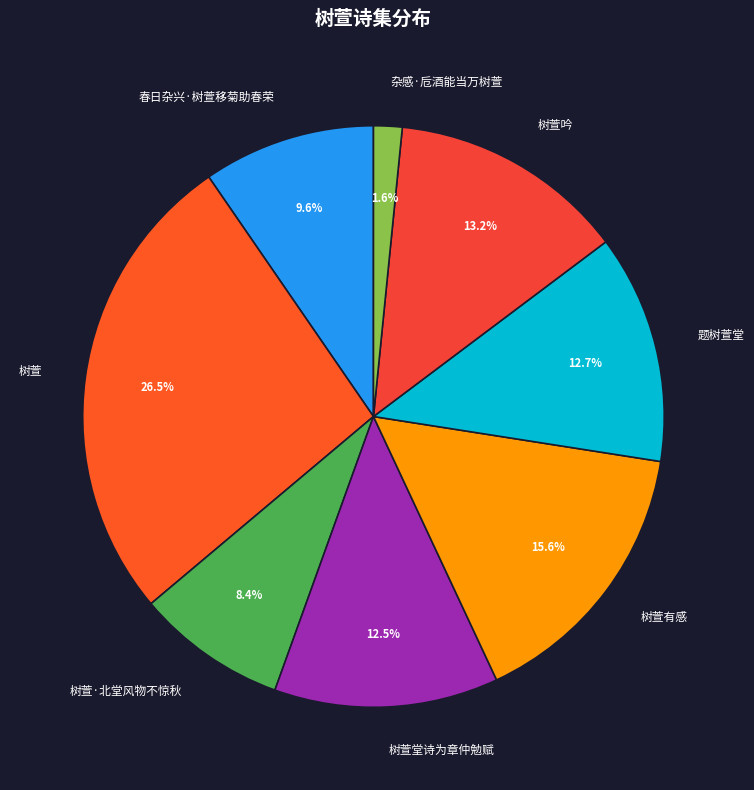

How many segments does this pie chart have?

8